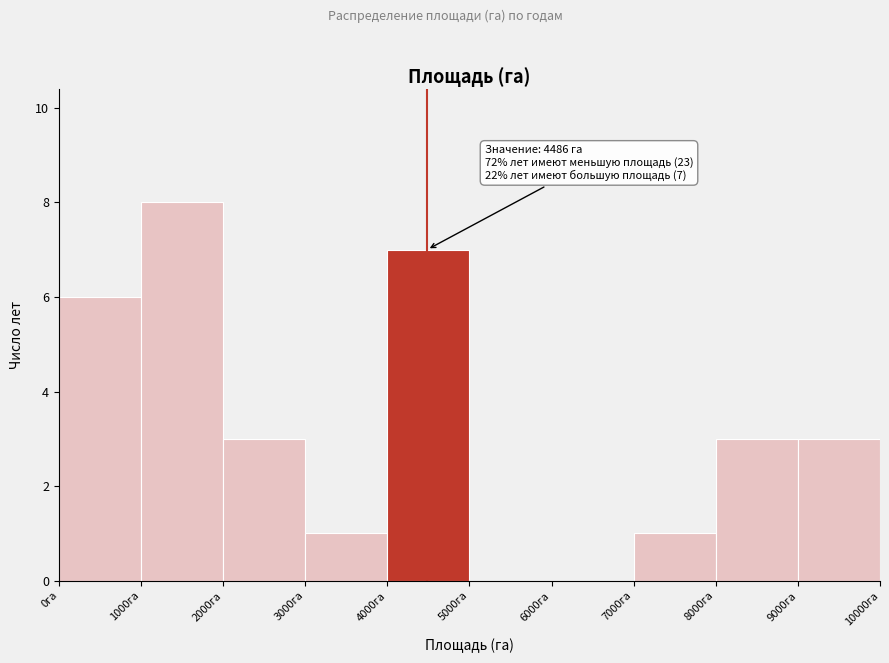

Which range on the x-axis has the tallest bar?

1000 to 2000